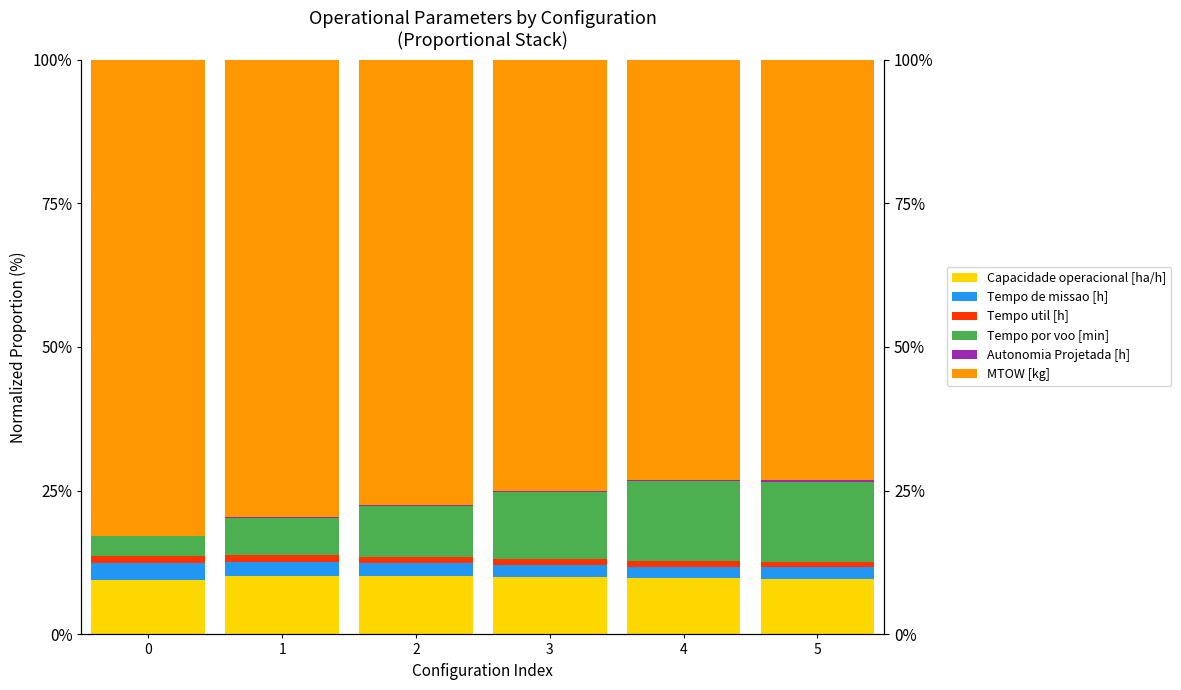

Reading left to right, extract all data points from this chart.

Capacidade operacional [ha/h]: 0=9.5	1=10.2	2=10.1	3=10.0	4=9.7	5=9.6
Tempo de missao [h]: 0=2.9	1=2.4	2=2.3	3=2.1	4=2.0	5=2.0
Tempo util [h]: 0=1.3	1=1.1	2=1.0	3=1.0	4=0.9	5=0.9
Tempo por voo [min]: 0=3.5	1=6.5	2=8.9	3=11.7	4=14.0	5=13.9
Autonomia Projetada [h]: 0=0.1	1=0.1	2=0.2	3=0.2	4=0.2	5=0.3
MTOW [kg]: 0=82.8	1=79.6	2=77.5	3=75.0	4=73.1	5=73.2